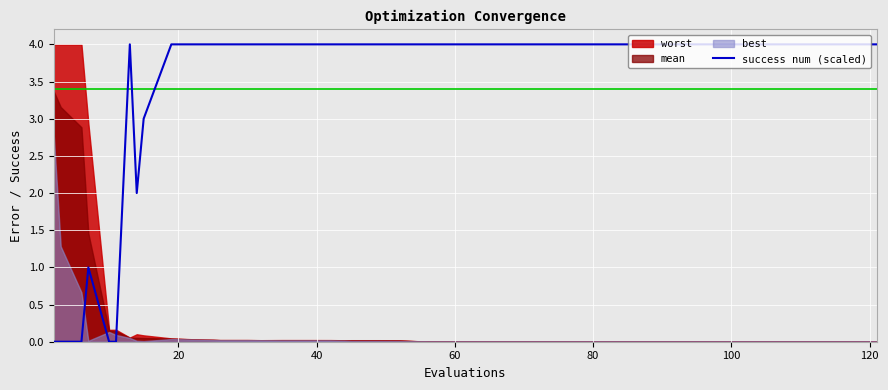

What is the highest value of the success num (scaled) series?

4.0